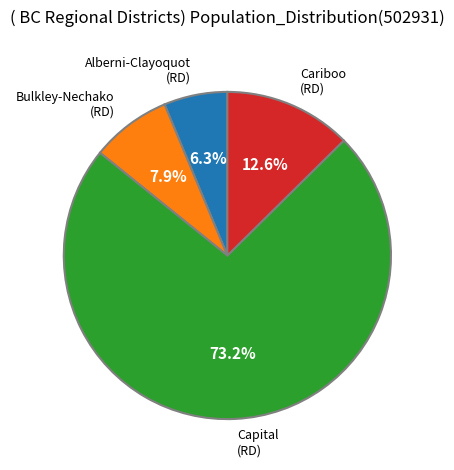

What portion of the pie excludes Bulkley-Nechako (RD)?

92.1%